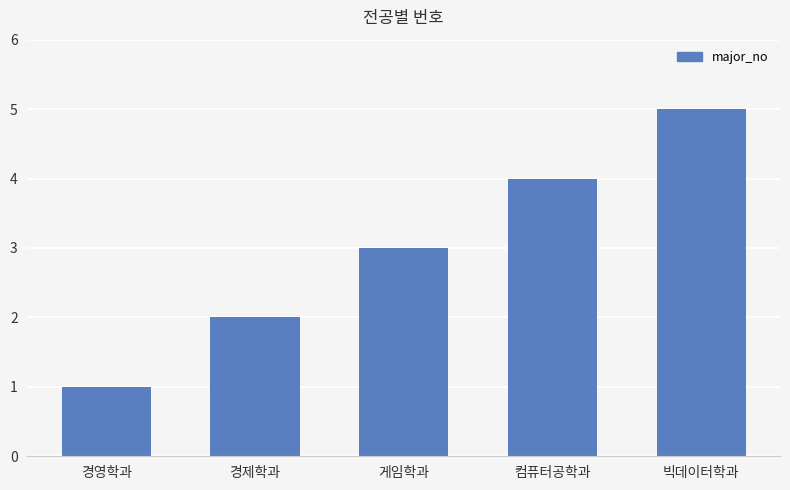

Are the bars grouped side by side (vs. stacked)?

No